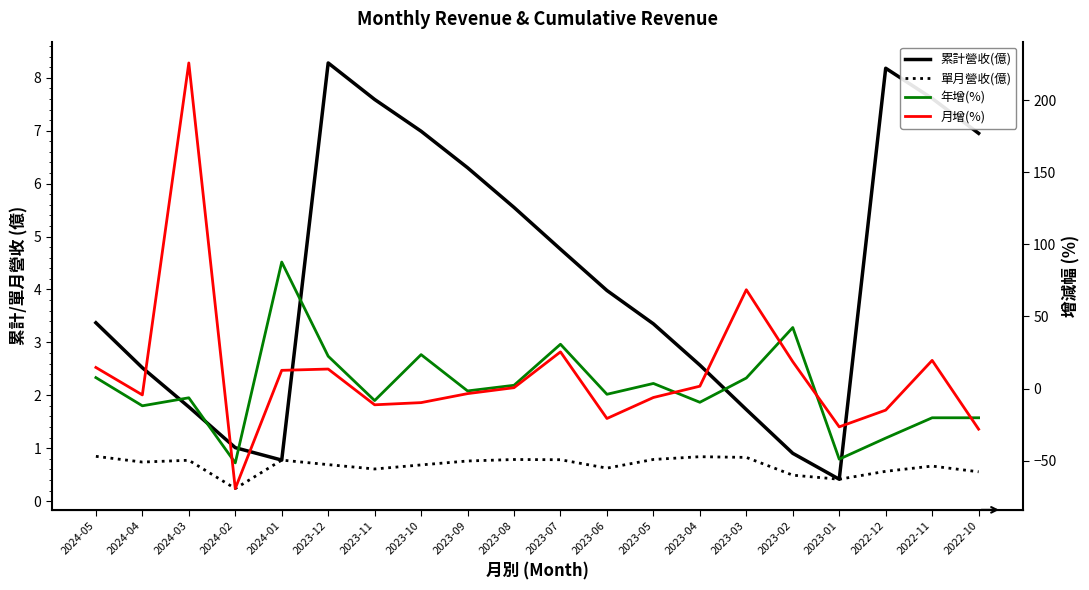

What are all the series names shown in the legend?

累計營收(億), 單月營收(億), 年增(%), 月增(%)